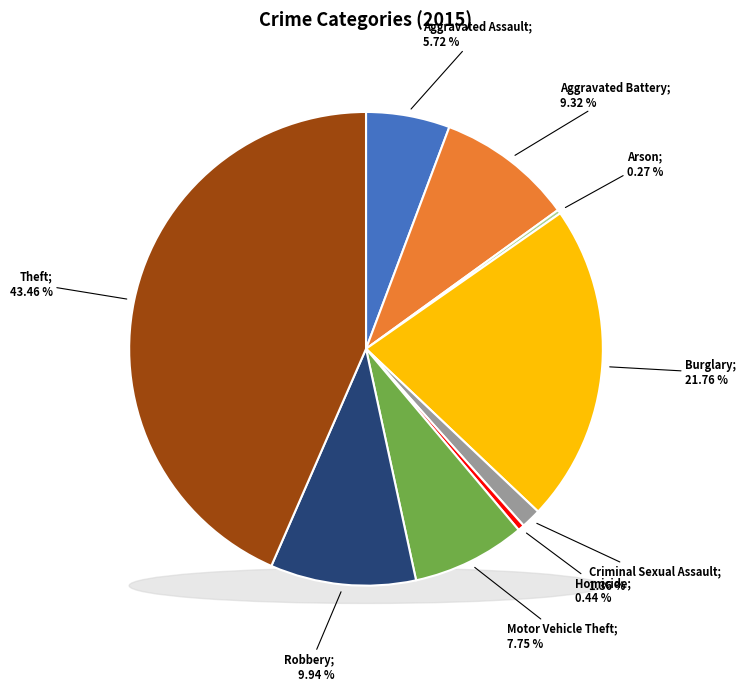

Is there a majority slice in this chart?

No